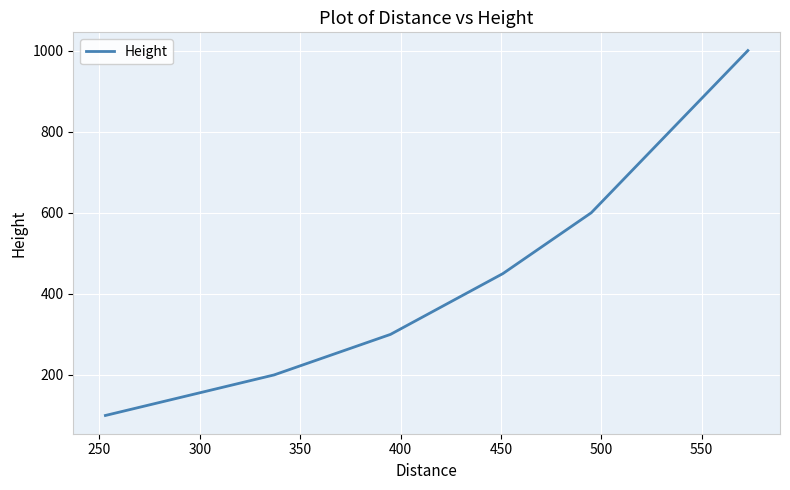

Count the number of categories in the chart.

7